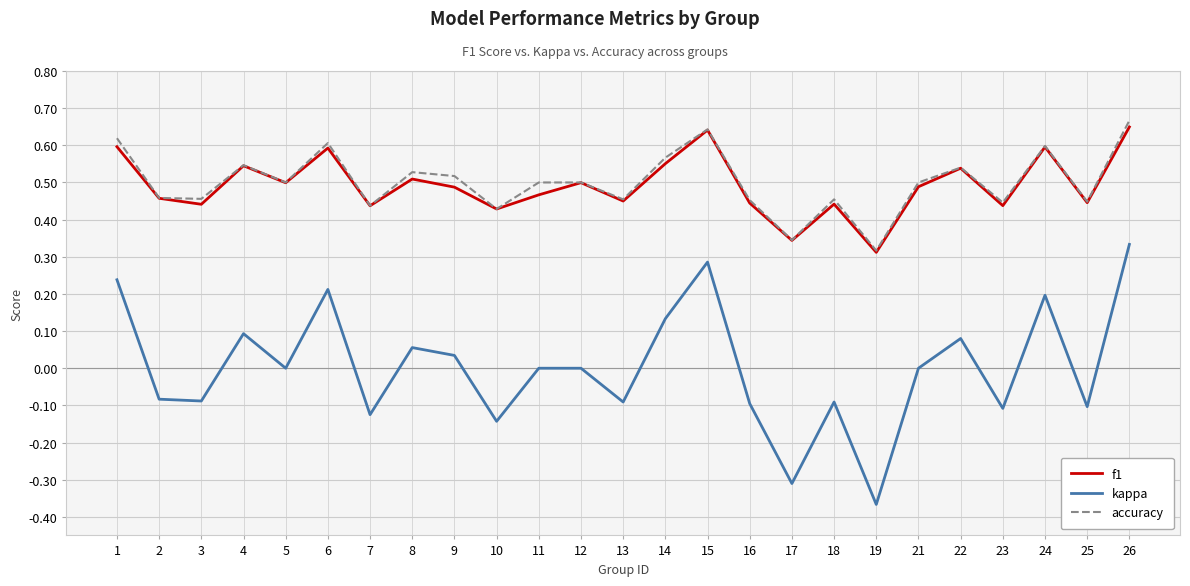

Between 21 and 25, which series saw the biggest shift?

kappa